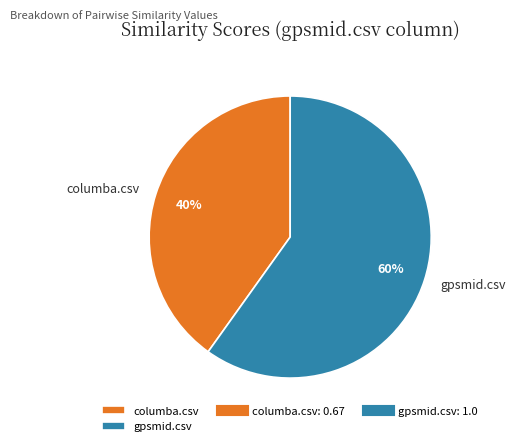

To the nearest percent, what is the average slice percentage?

50%